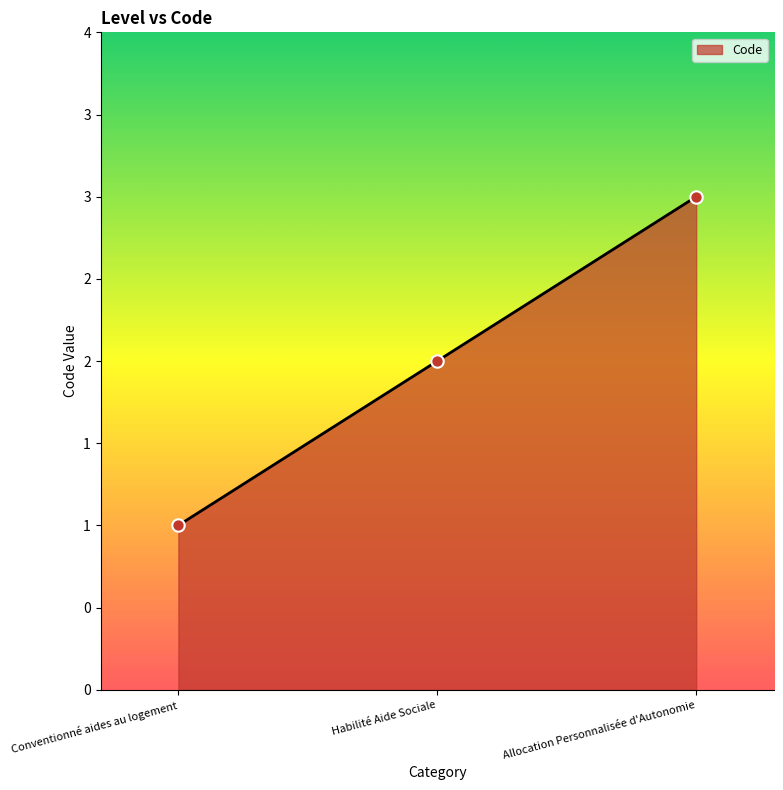

Between Habilité Aide Sociale and Allocation Personnalisée d'Autonomie, which is larger?

Allocation Personnalisée d'Autonomie